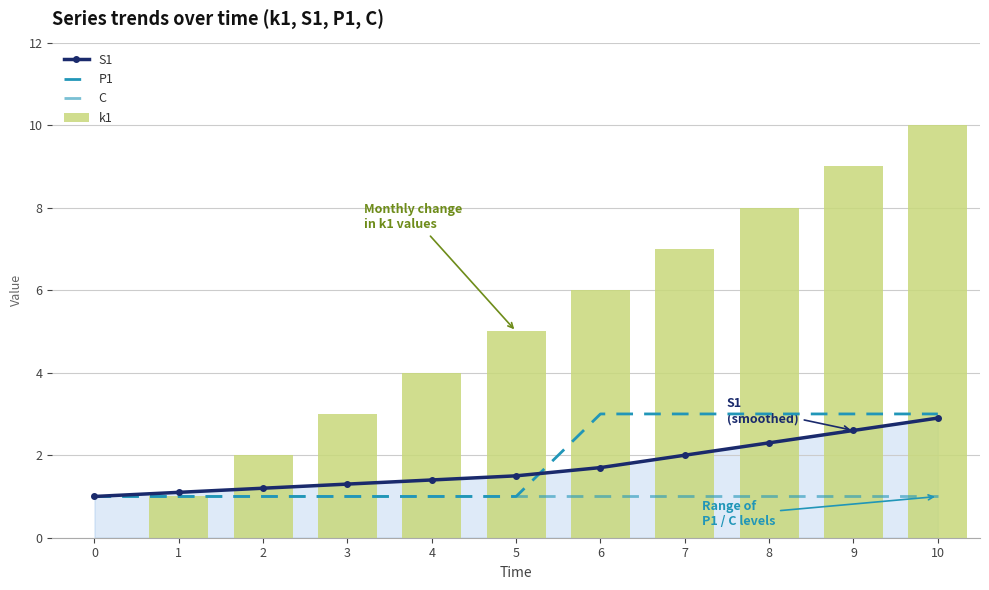

Where does the k1 series first go above 5?

6